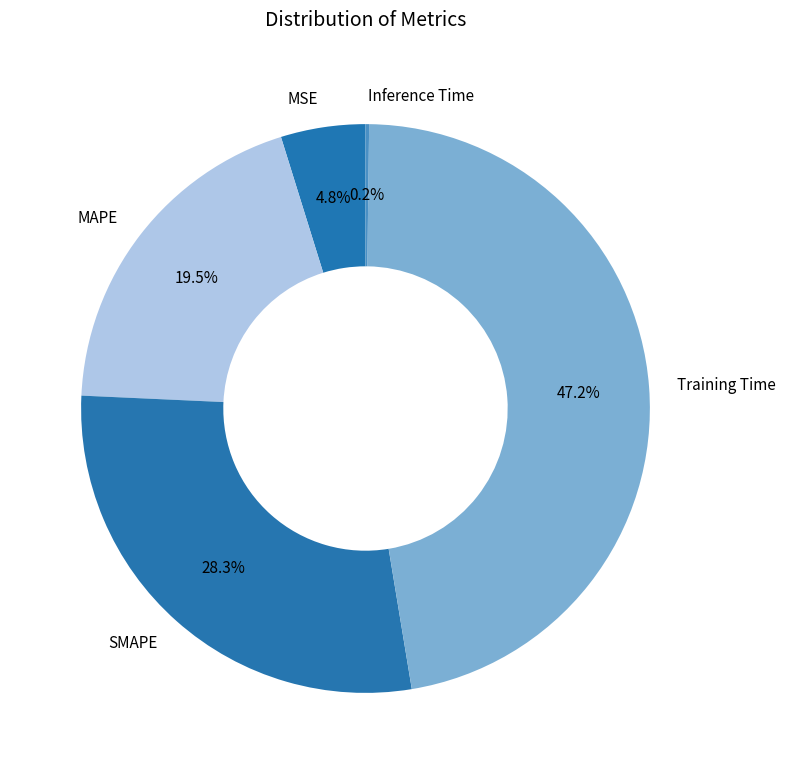

What is the largest slice in the pie chart?

Training Time